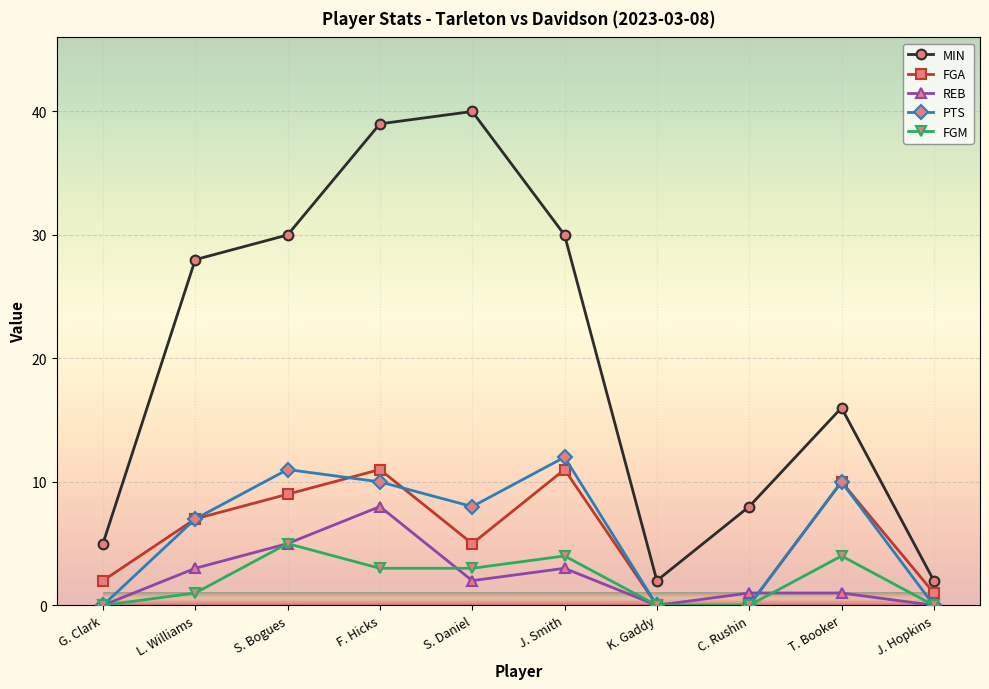

The FGA series shows 17 at J. Smith. True or false?

False